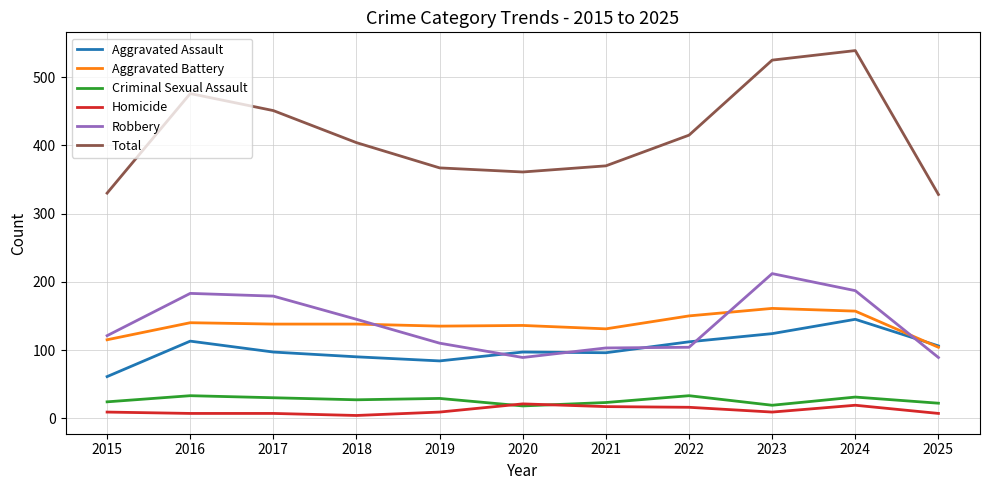

What is the maximum value for Robbery?

212